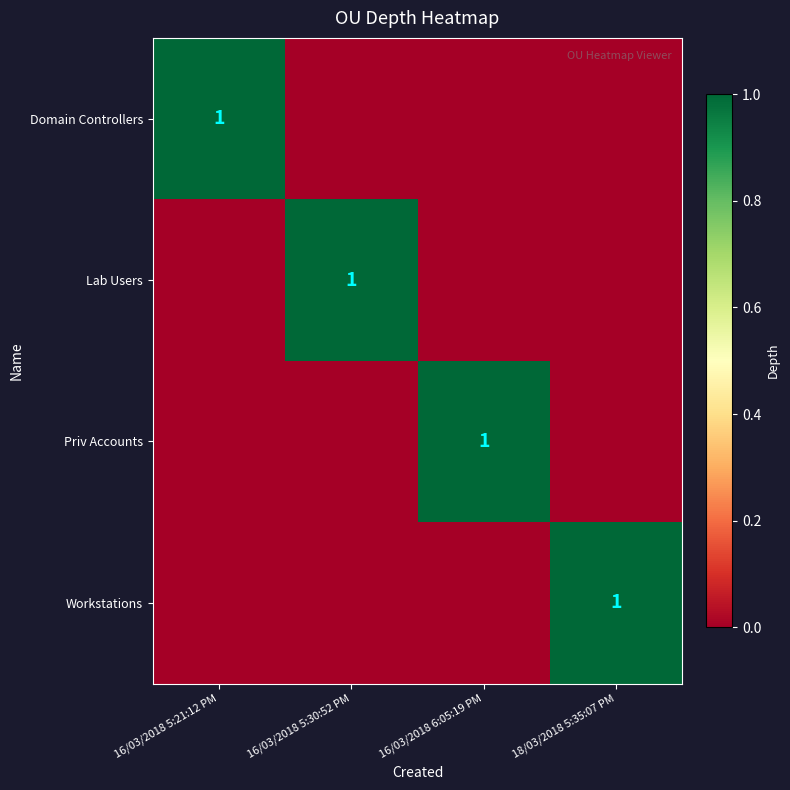

The Lab Users series shows 1 at 16/03/2018 5:30:52 PM. True or false?

True